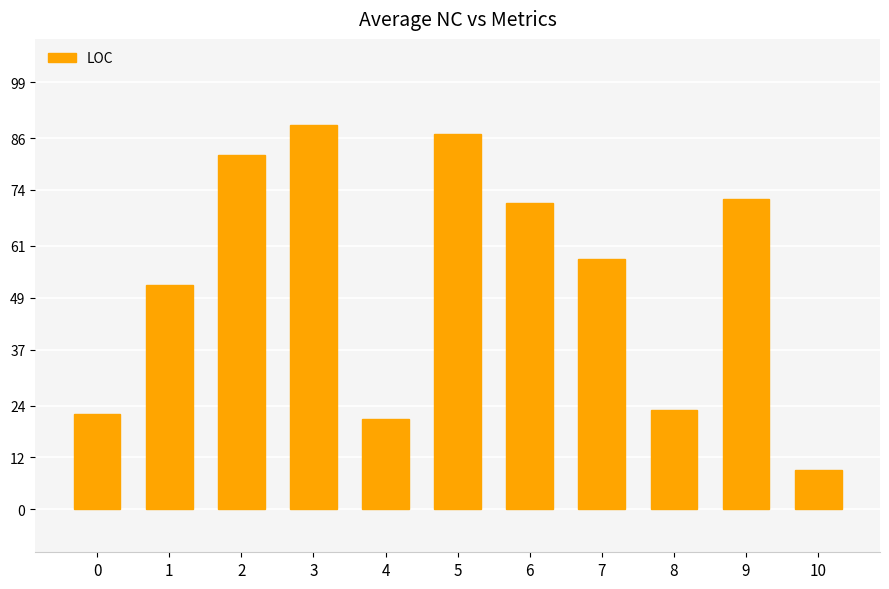

Is it true that the value at 5 is 87?

True